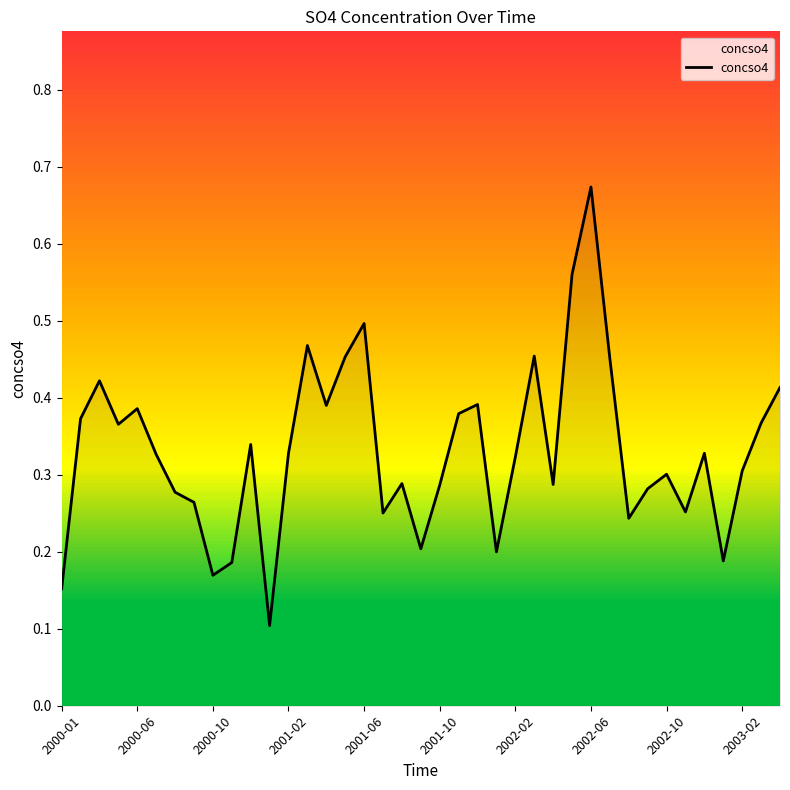

How many lines are shown in the chart?

1